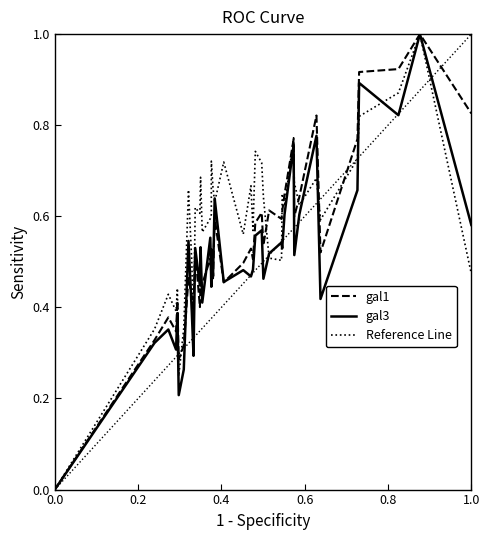

Reading left to right, transcribe all the data shown in this chart.

gal1: 0.0	0.3	0.4	0.3	0.4	0.3	0.3	0.5	0.4	0.4	0.5	0.4	0.5	0.5	0.5	0.5	0.5	0.5	0.6	0.5	0.5	0.5	0.5	0.6	0.6	0.5	0.6	0.6	0.6	0.6	0.8	0.6	0.6	0.8	0.5	0.8	0.9	0.9	1.0	0.8
gal3: 0.0	0.3	0.4	0.3	0.4	0.2	0.3	0.5	0.4	0.3	0.5	0.4	0.5	0.4	0.6	0.4	0.5	0.5	0.6	0.5	0.5	0.5	0.5	0.6	0.6	0.5	0.5	0.5	0.5	0.6	0.8	0.5	0.6	0.8	0.4	0.7	0.9	0.8	1.0	0.6
Reference Line: 0.0	0.4	0.4	0.4	0.4	0.2	0.4	0.7	0.5	0.3	0.6	0.6	0.7	0.6	0.6	0.6	0.7	0.7	0.6	0.7	0.6	0.7	0.6	0.7	0.7	0.6	0.5	0.5	0.6	0.6	0.8	0.7	0.6	0.7	0.6	0.7	0.8	0.9	1.0	0.5